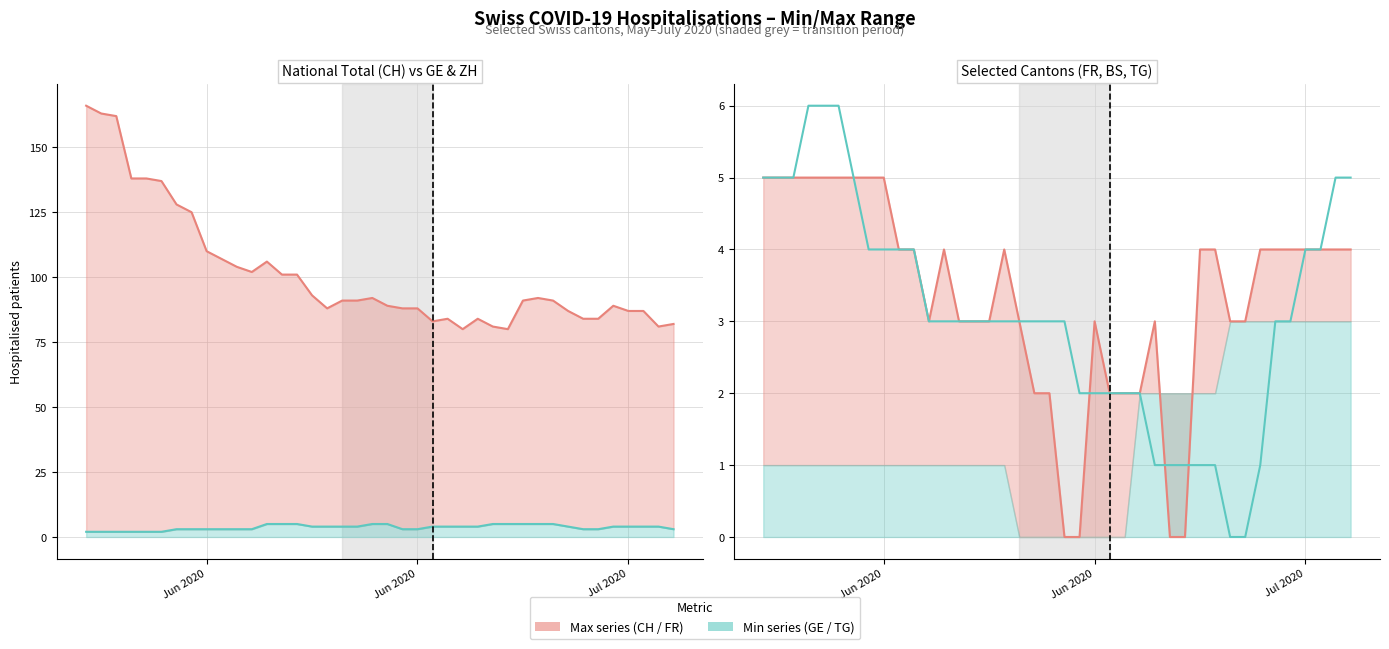

Does the chart have visible grid lines?

Yes